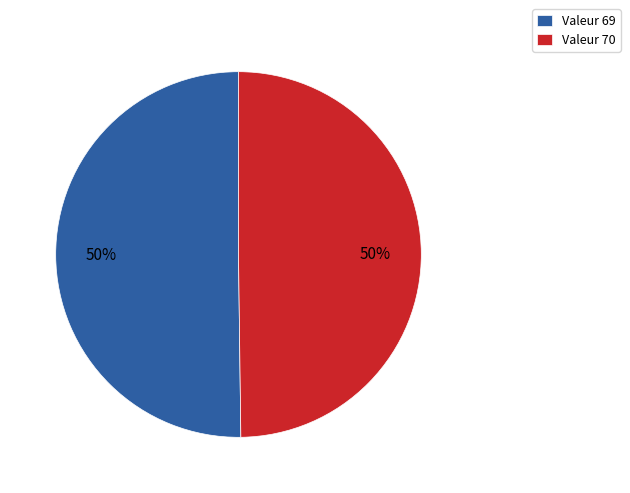

What is the ratio of the value at Valeur 70 to the value at Valeur 69?

1.0